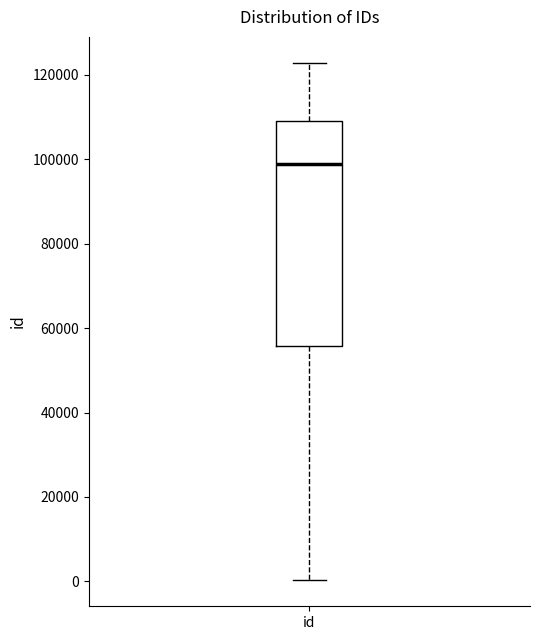

Where does the upper whisker of the box for id end on the y-axis? The values are not printed on the chart, so give them approximately, as read against the axis.

122000